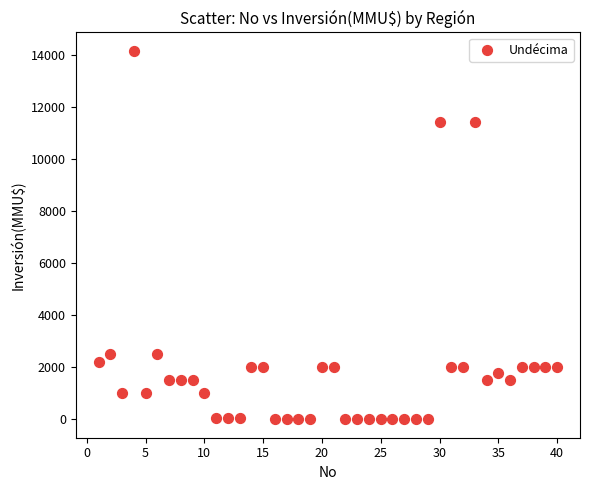

What is the range of Y values (max minus min)?

14165